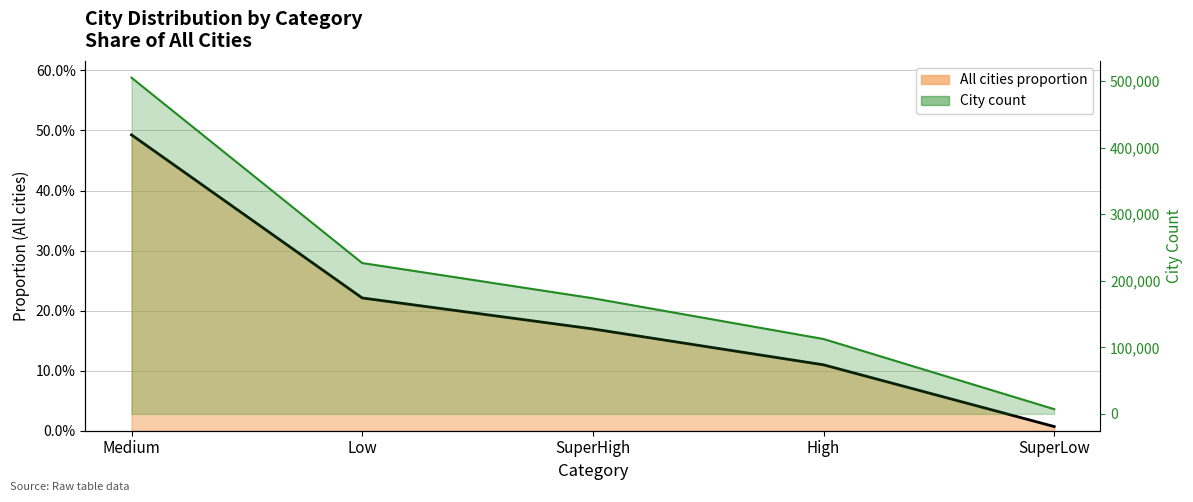

Is it true that All cities (line) equals 0.2 at High?

False